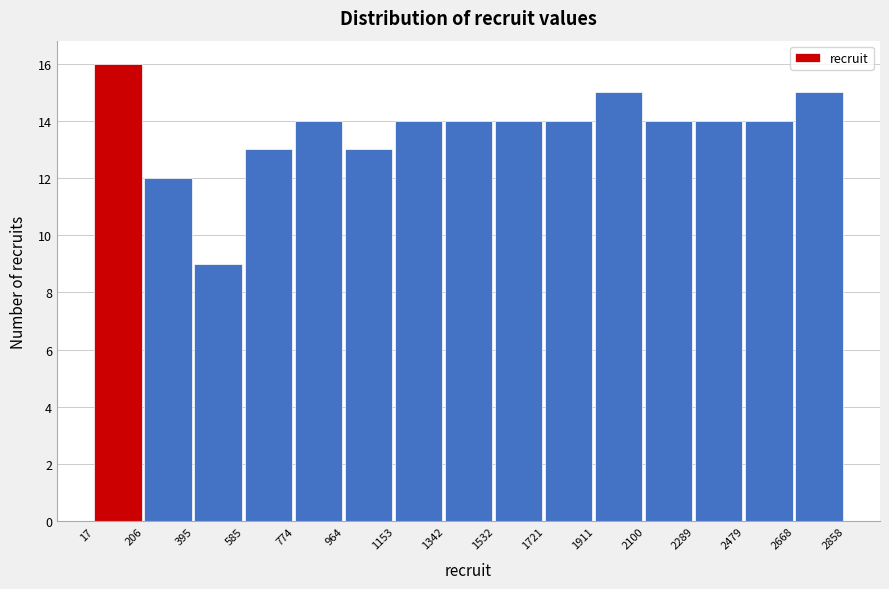

Reading left to right, transcribe this chart: for each bar, give the range it covers on the x-axis and its height. The values are not printed on the chart, so give them approximately, as read against the axis.

17 to 206: 16
206 to 395: 12
395 to 585: 9
585 to 774: 13
774 to 964: 14
964 to 1153: 13
1153 to 1342: 14
1342 to 1532: 14
1532 to 1721: 14
1721 to 1911: 14
1911 to 2100: 15
2100 to 2289: 14
2289 to 2479: 14
2479 to 2668: 14
2668 to 2858: 15